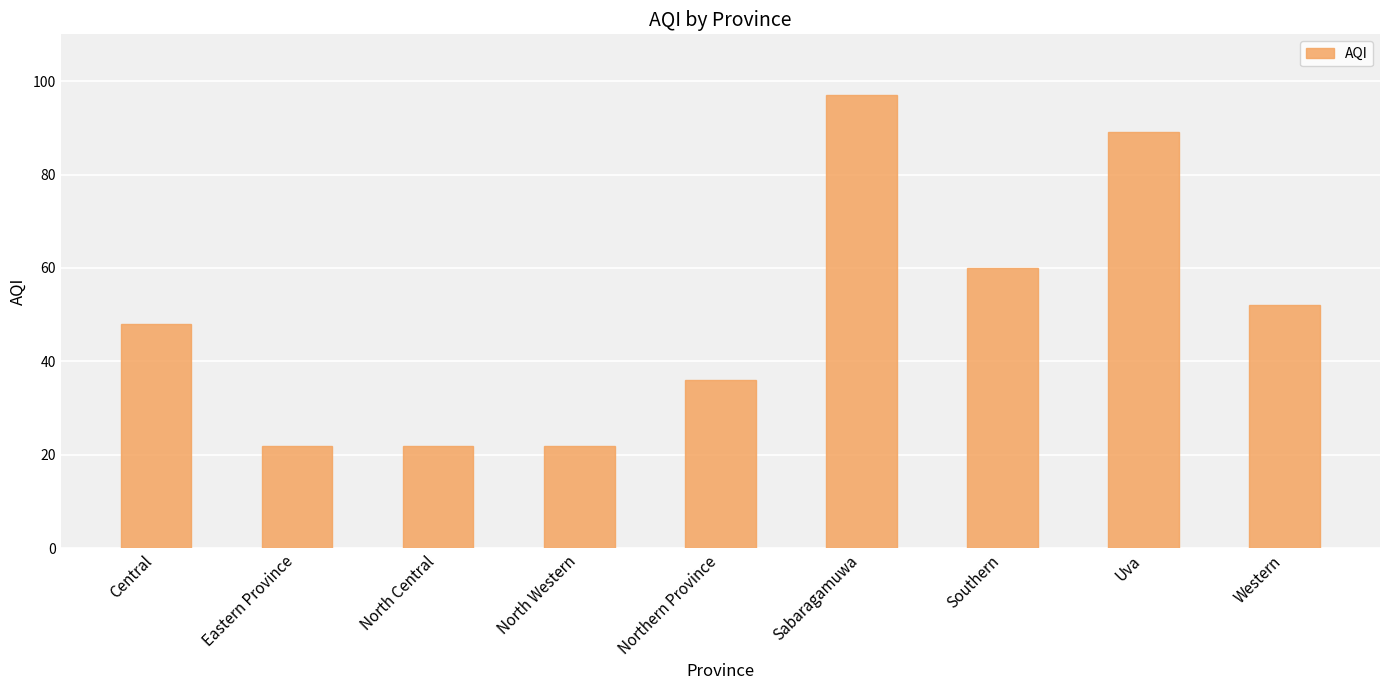

Is it true that the value at Sabaragamuwa is 97?

True